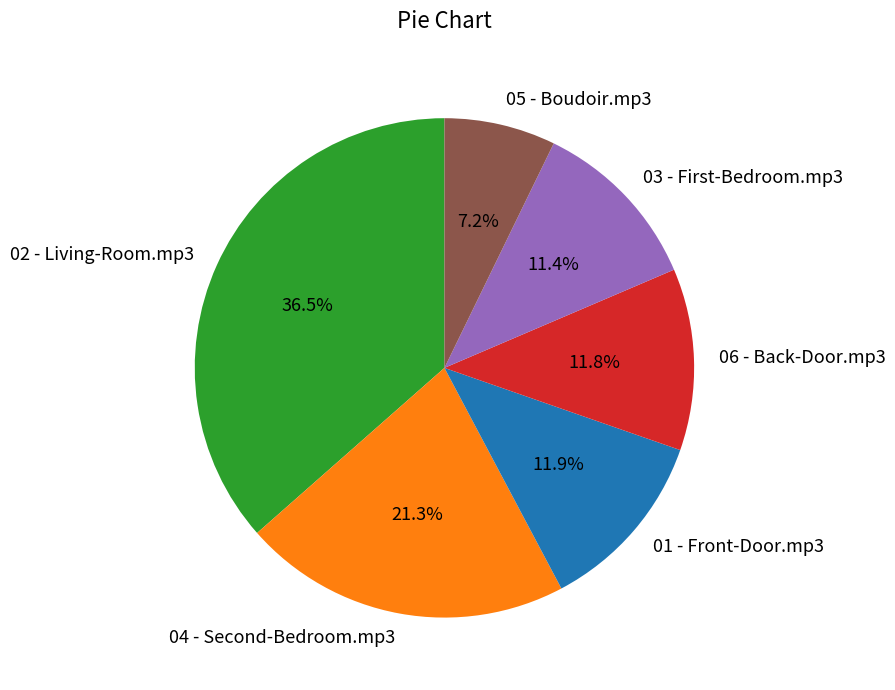

Count the number of slices in the pie.

6